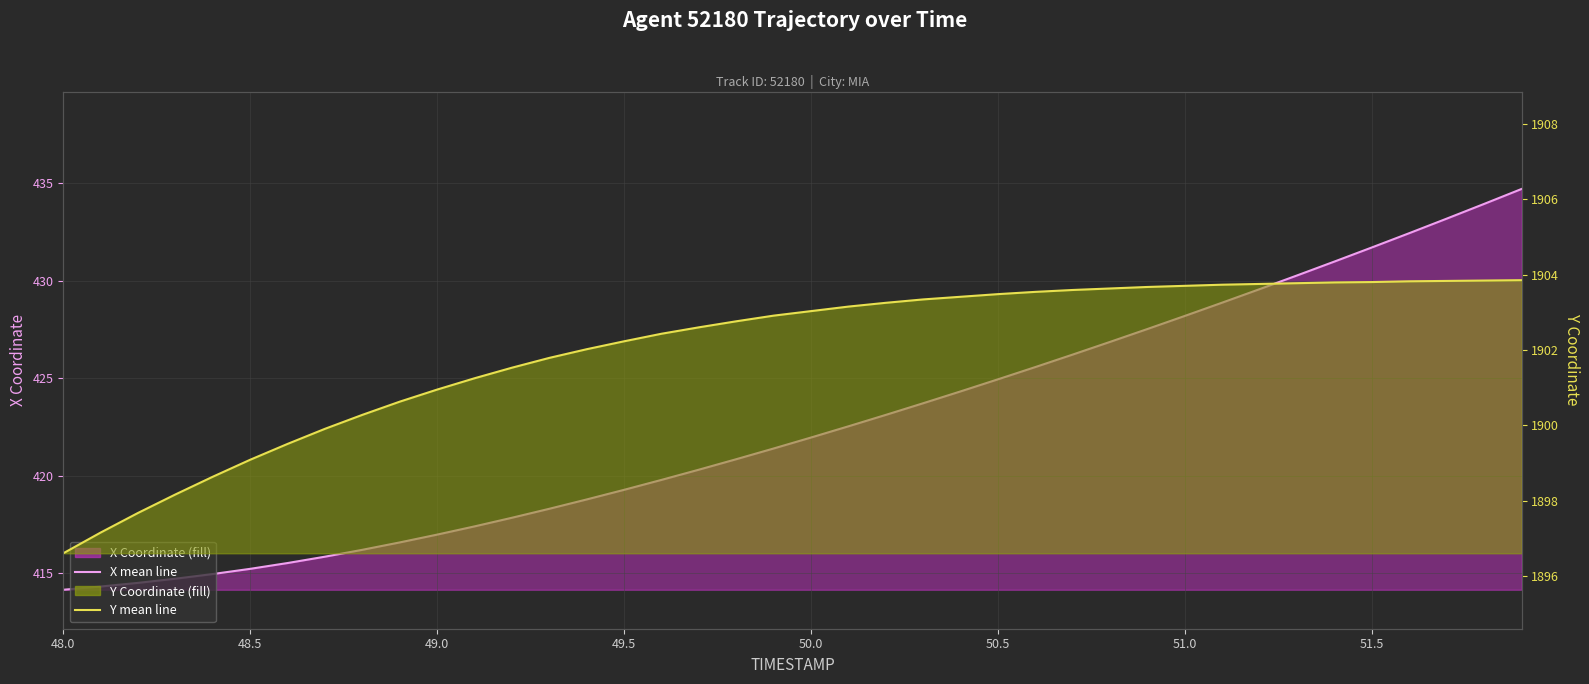

True or false: X (mean line) has more than 1 points higher than both neighbors.

False